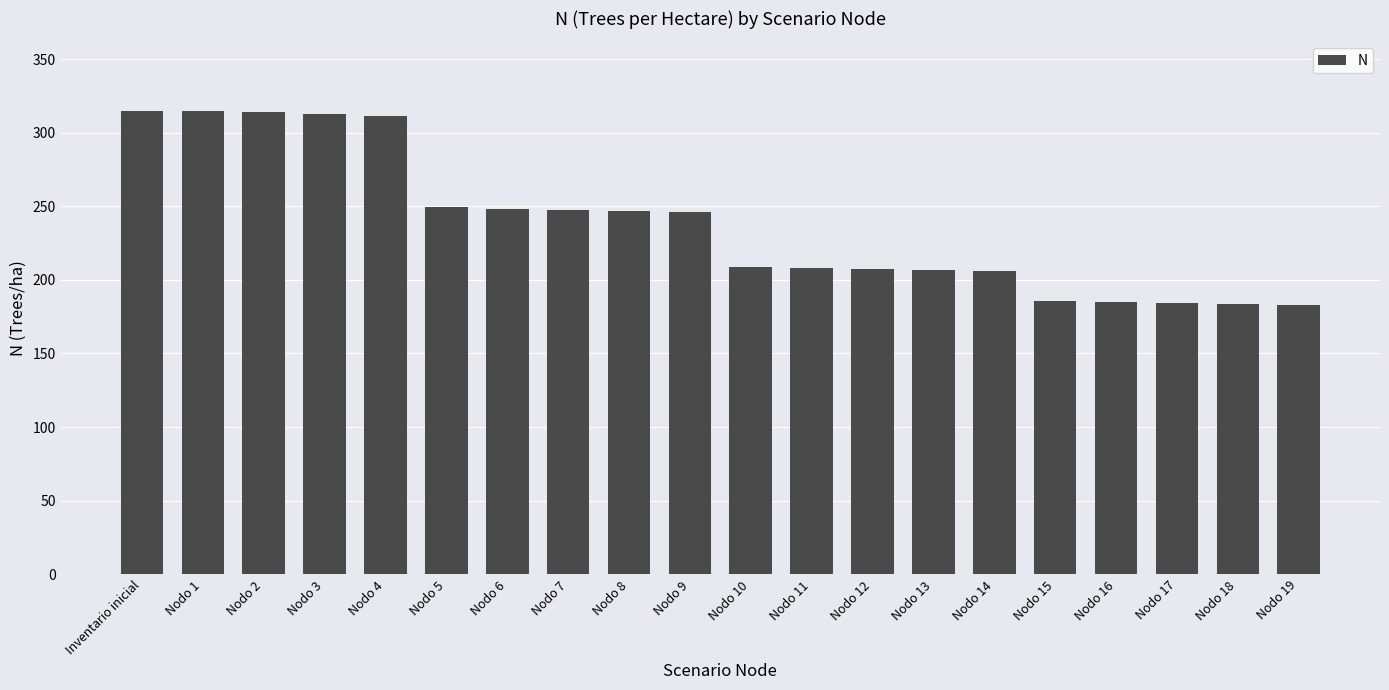

What is the value of the 11th bar from the left?

208.9